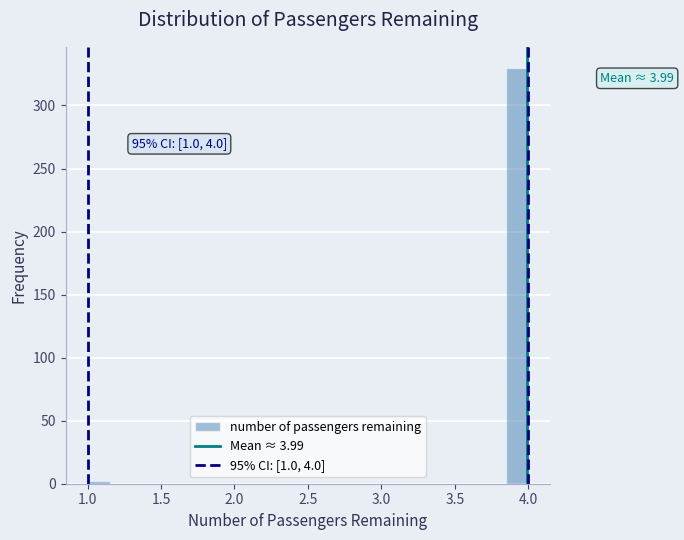

Read against the x-axis, roughly where is the centre of the tallest bar?

3.95